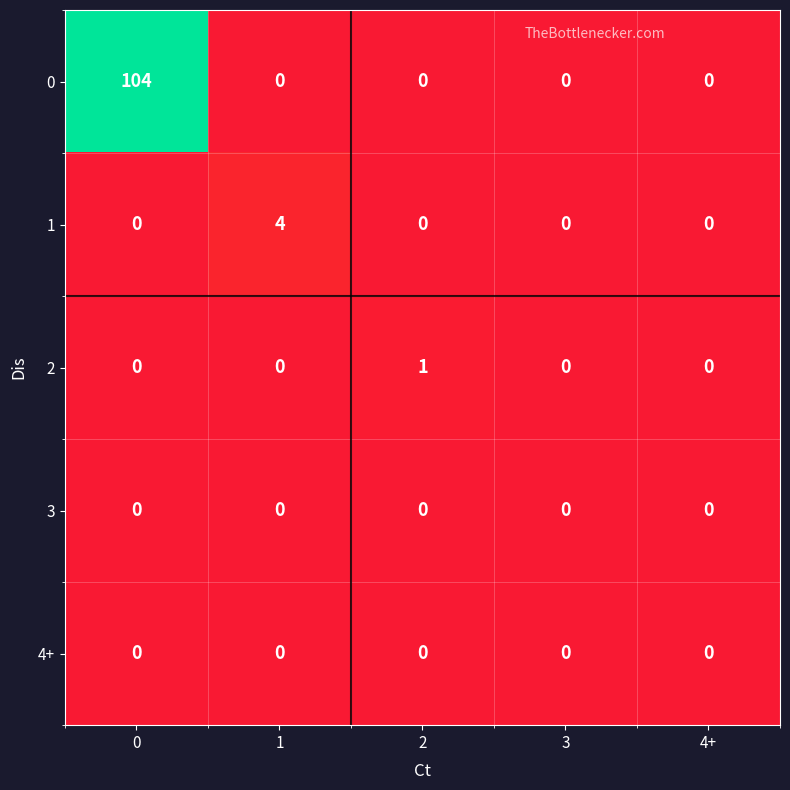

What is the total value across all series at 1?

4